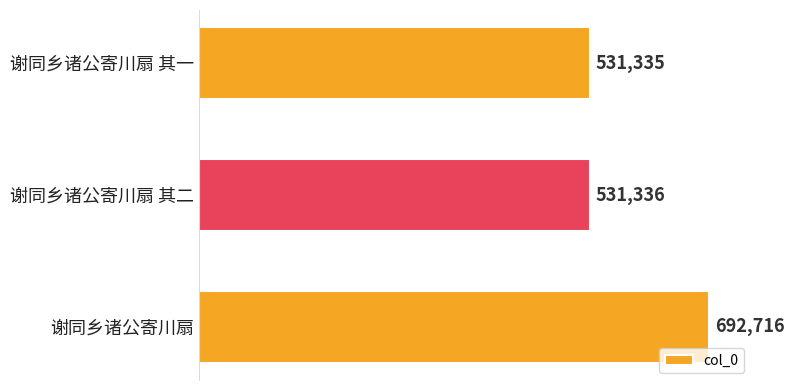

What is the label of the 3rd bar from the top?

谢同乡诸公寄川扇